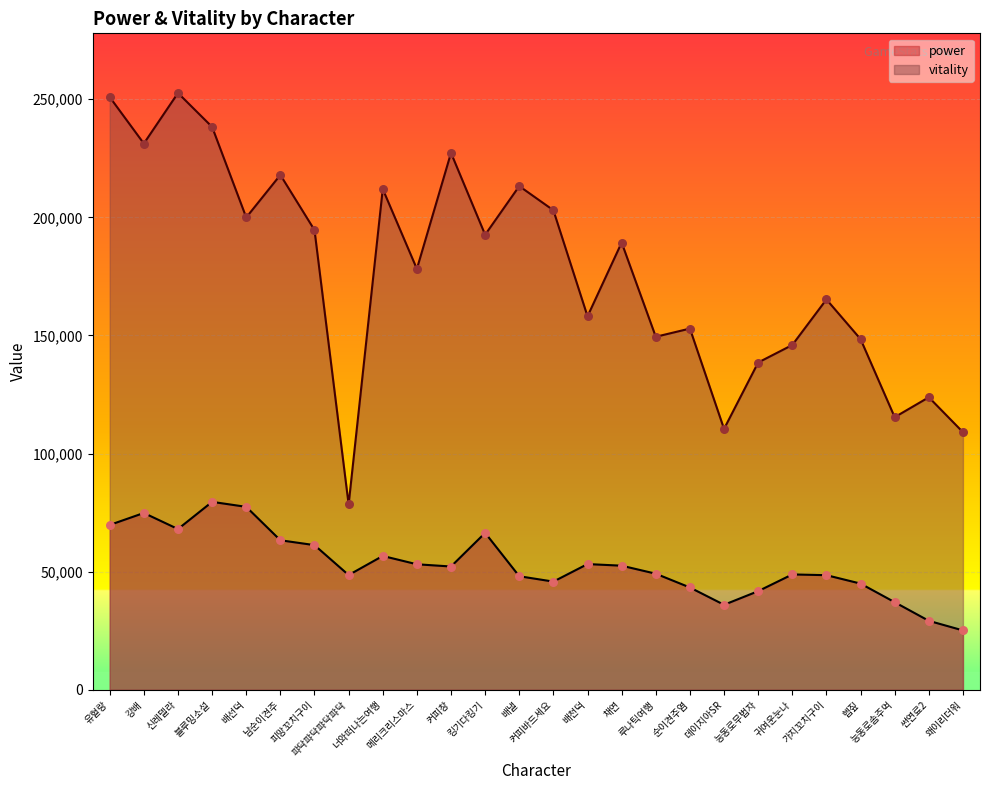

Which series reaches the minimum Y coordinate?

power